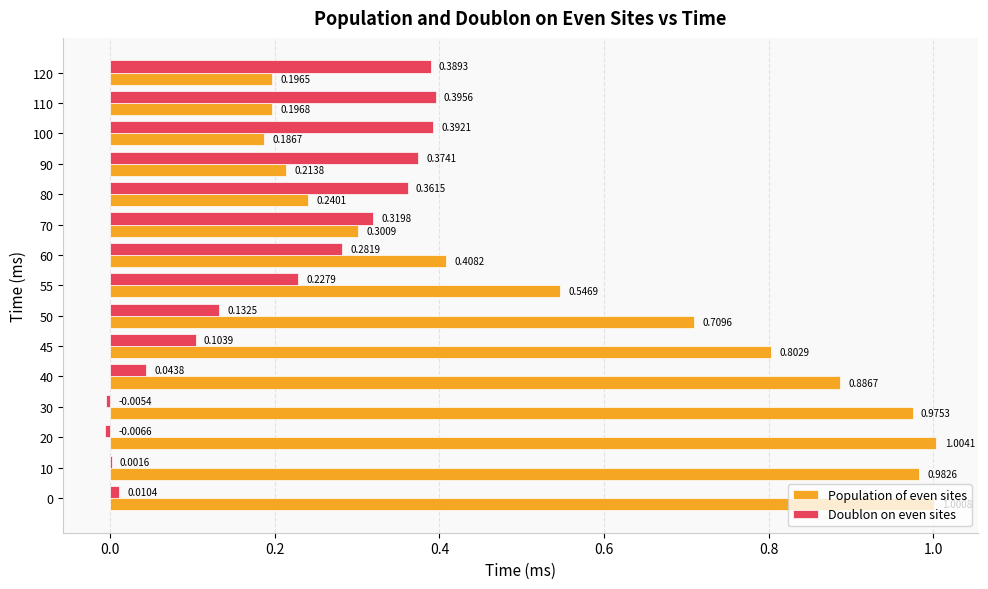

Which series changed the most between 50 and 100?

Population of even sites